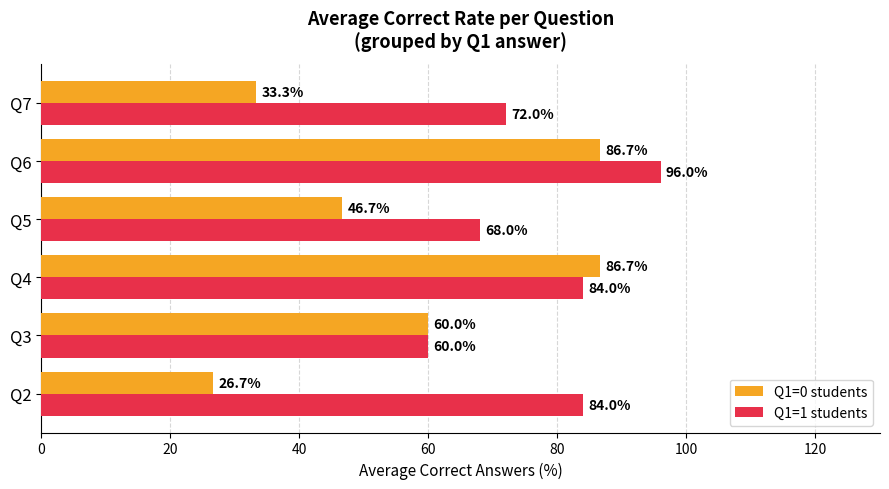

How many data points does each series have?

6